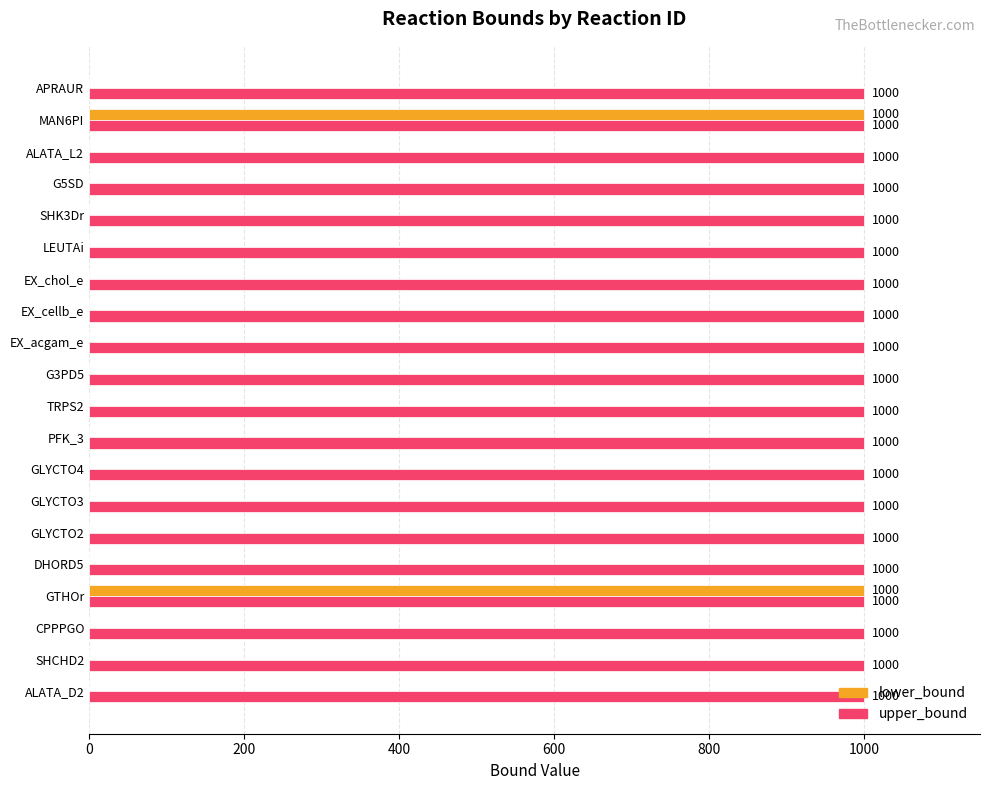

True or false: lower_bound has a value of 1000 at GTHOr.

True